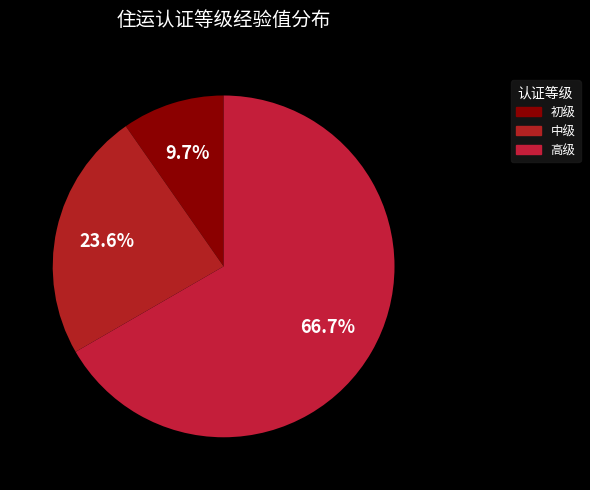

Which slice is the smallest?

初级